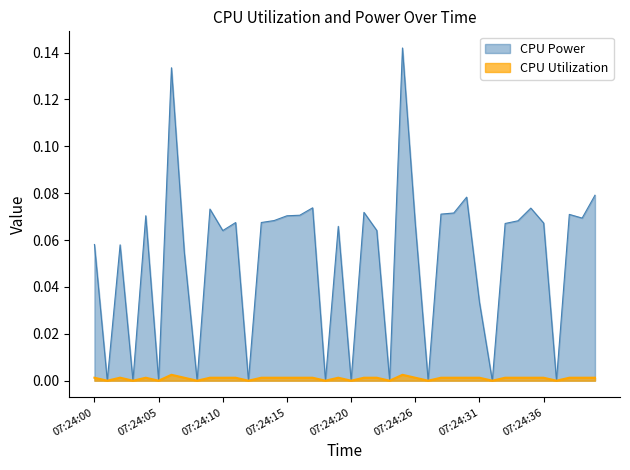

How many lines are shown in the chart?

2